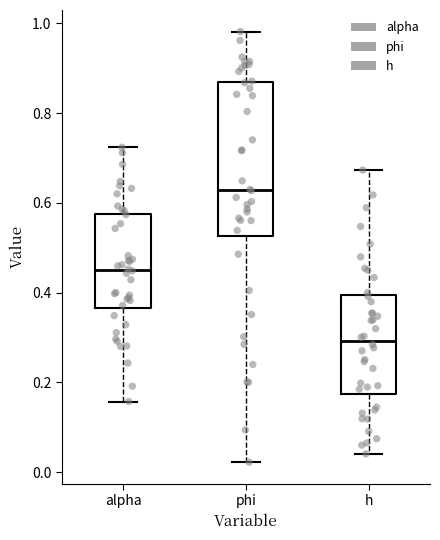

Where does the upper whisker of the box for phi end on the y-axis? The values are not printed on the chart, so give them approximately, as read against the axis.

0.98